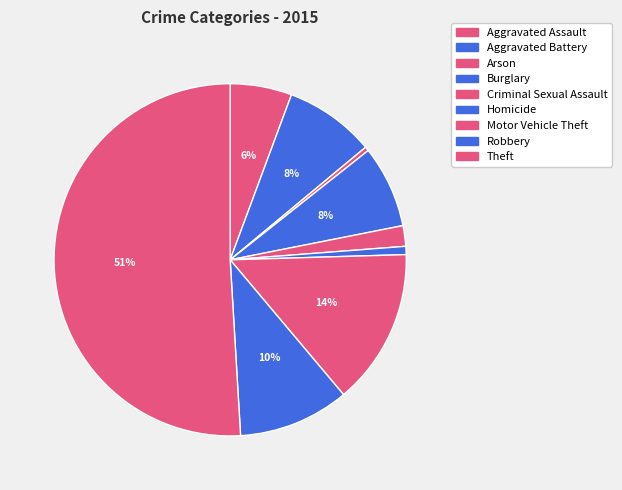

How many segments does this pie chart have?

9